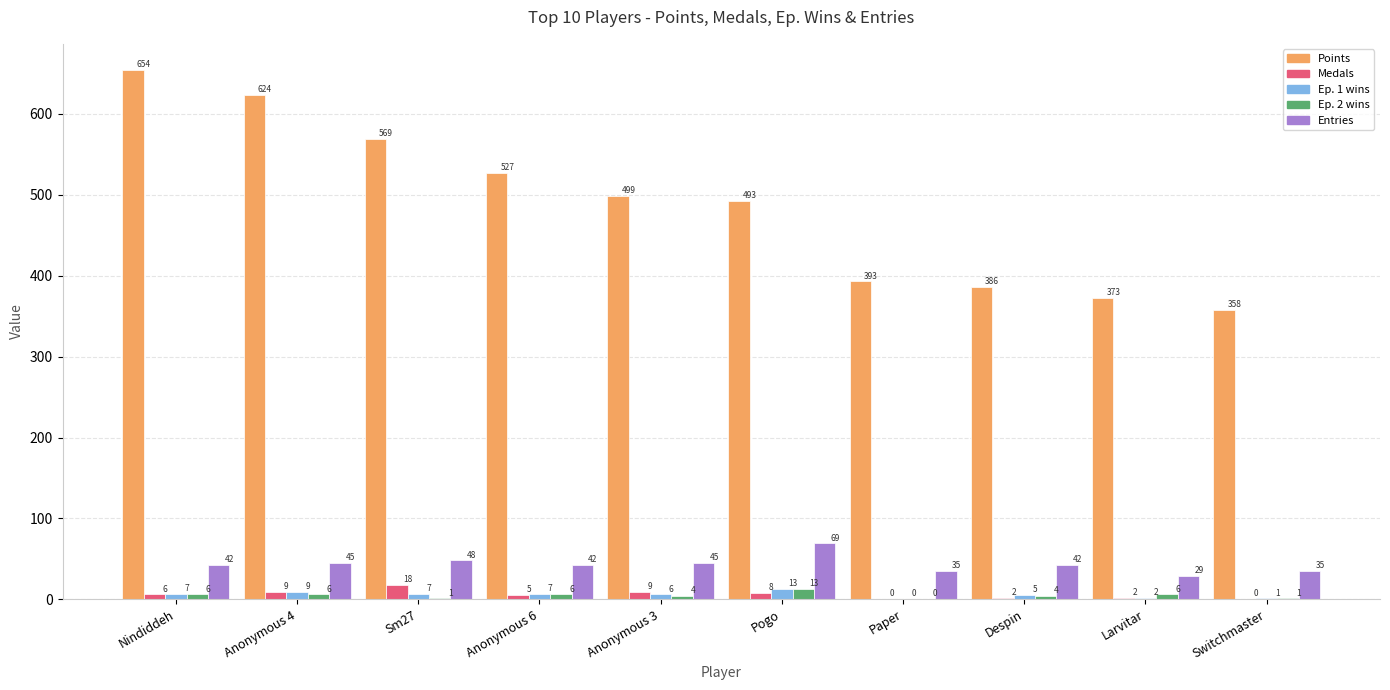

Are the bars grouped side by side (vs. stacked)?

Yes